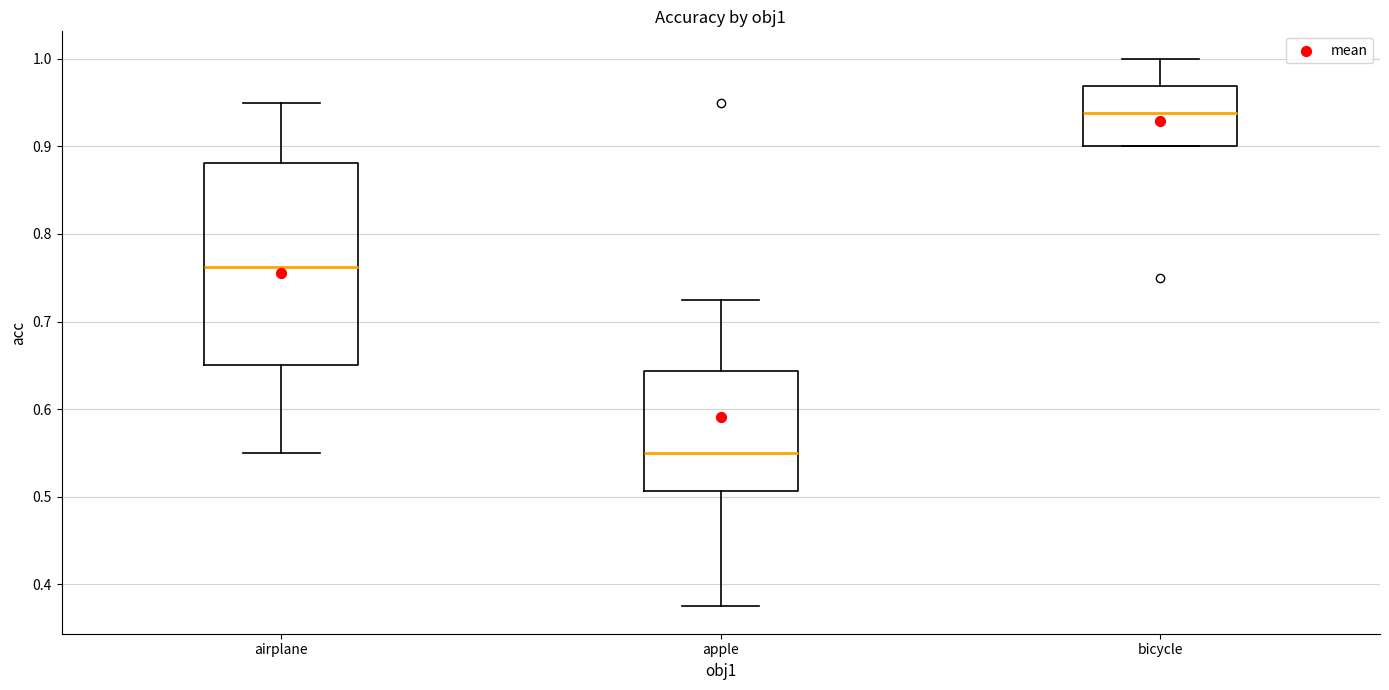

Comparing the boxes themselves (not the whiskers), which one is the tallest?

airplane